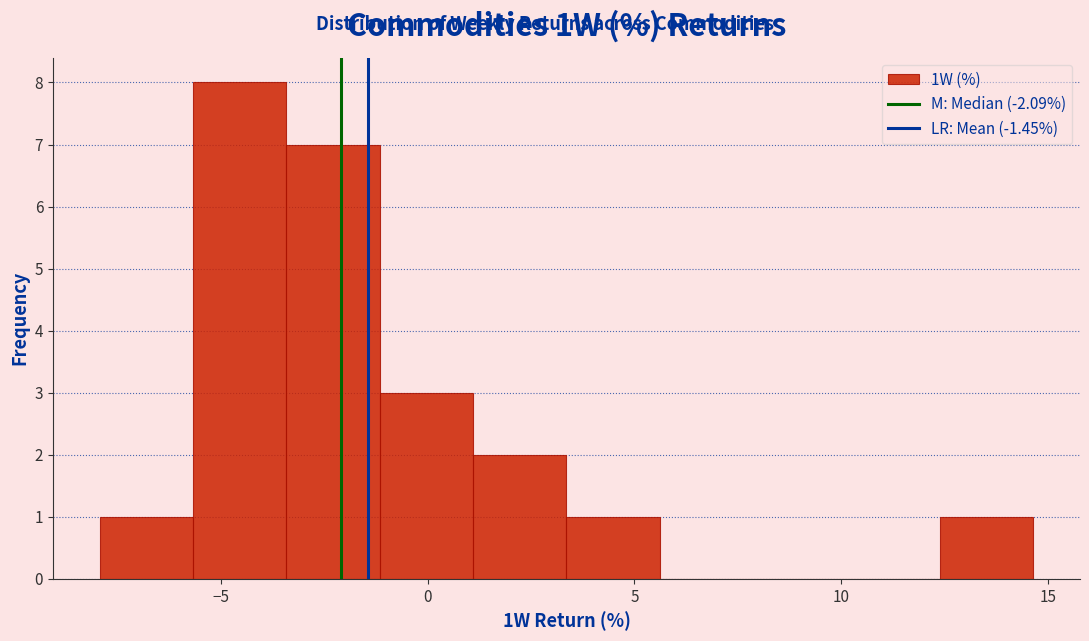

What is the height of the bar covering 3.5 to 5.5 on the x-axis? Neither the bar edges nor the heights are printed on the chart, so give them approximately, as read against the axes.

1